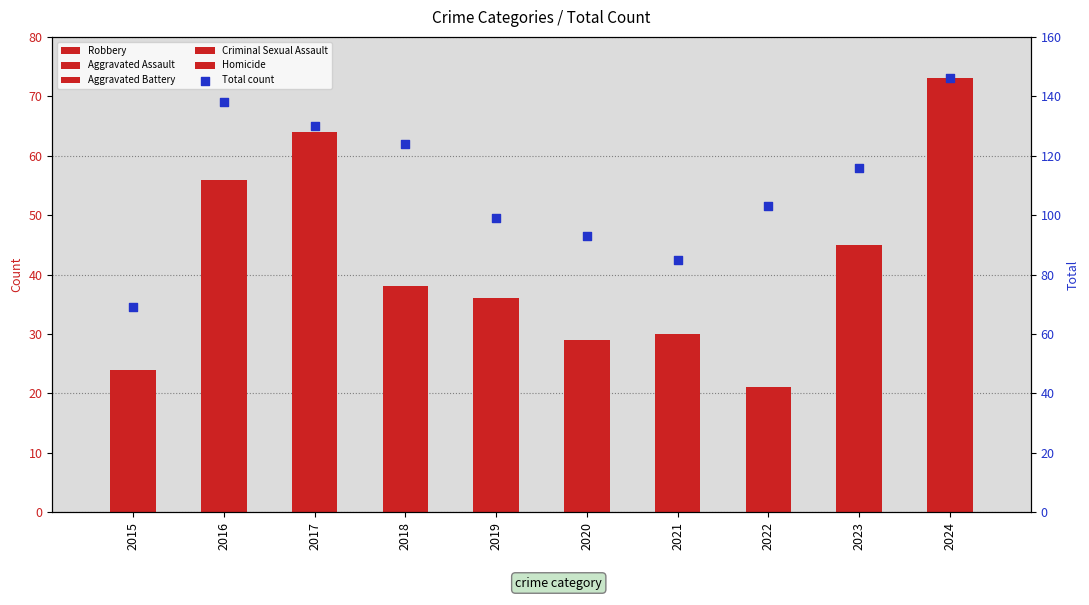

Which series contains the highest Y value?

Total count